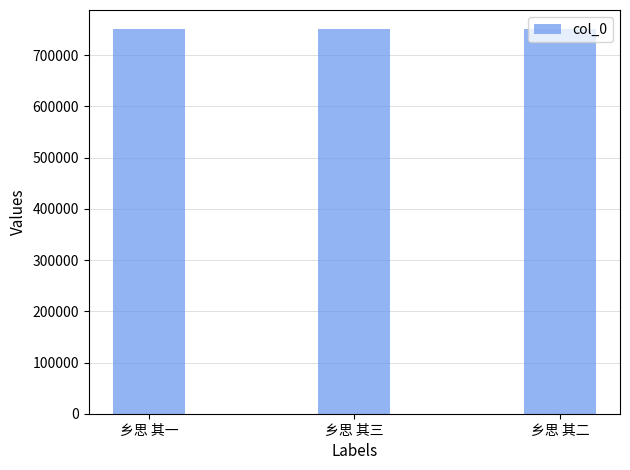

Approximately how many times larger is the value at 乡思 其一 compared to 乡思 其二?

1.0